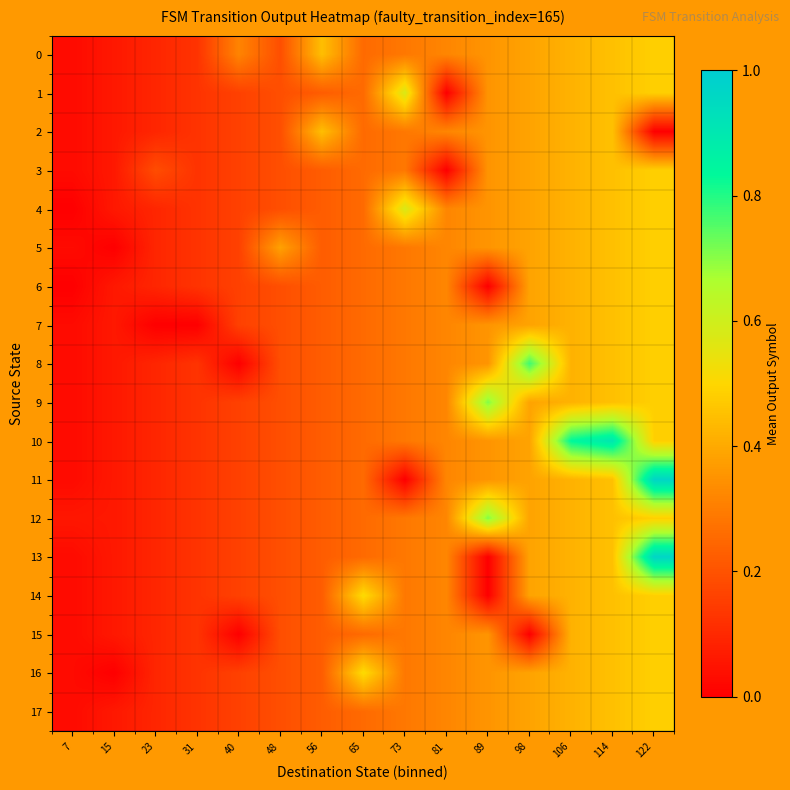

Rank the series at 122 from lowest to highest value.

row_2, row_0, row_1, row_3, row_4, row_5, row_6, row_7, row_8, row_9, row_10, row_12, row_14, row_15, row_16, row_17, row_11, row_13